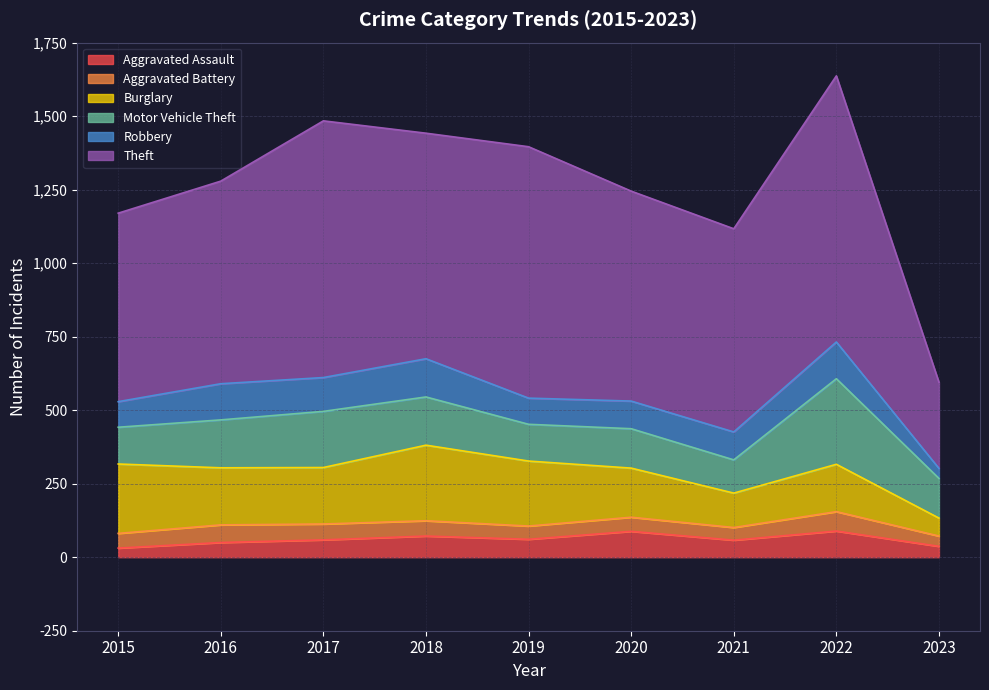

At which label does Robbery first exceed 95?

2016